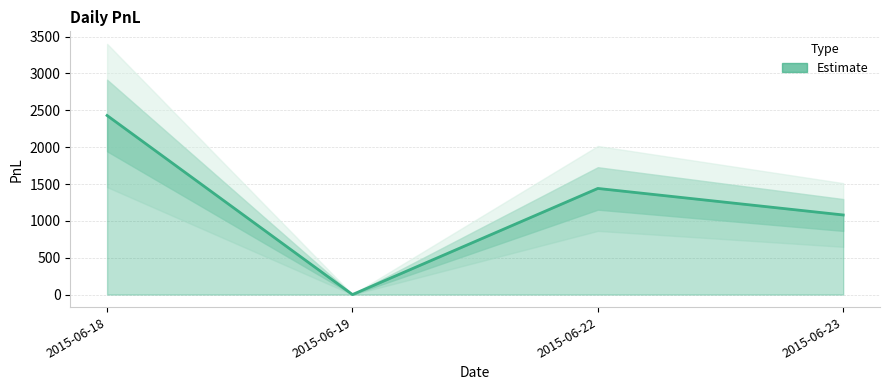

Rank the categories by value from lowest to highest.

2015-06-19, 2015-06-23, 2015-06-22, 2015-06-18